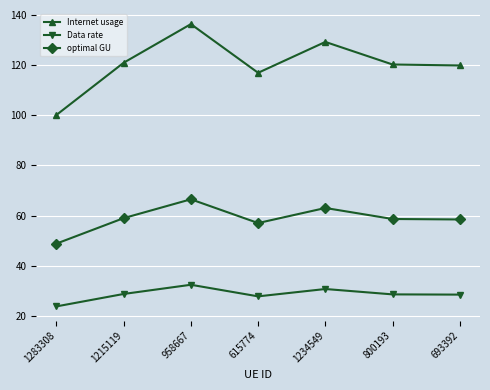

Does the chart have visible grid lines?

Yes